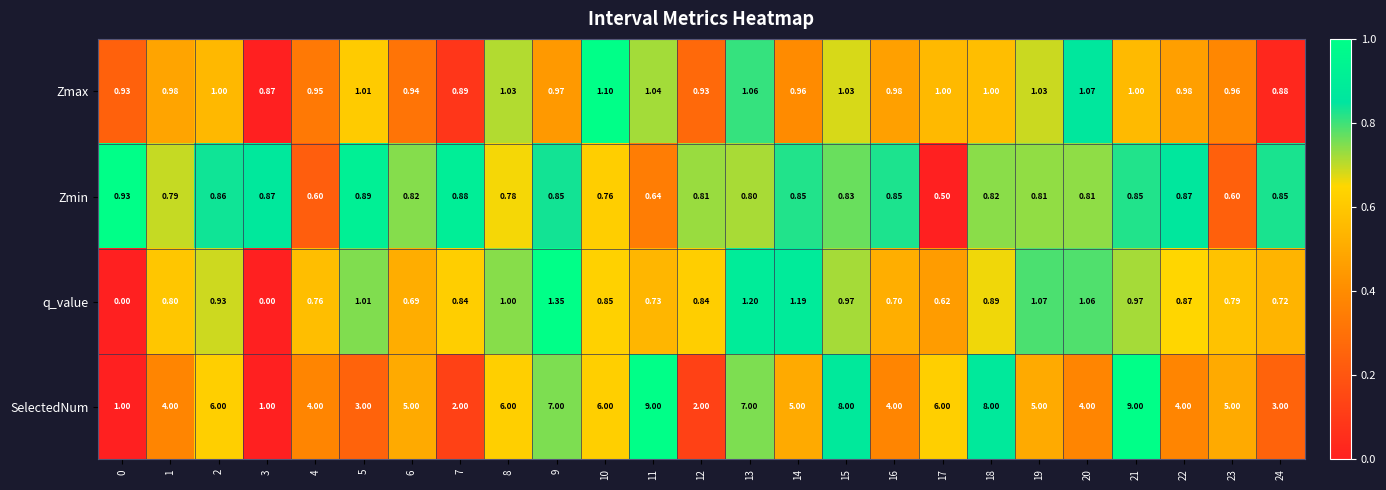

At how many categories does at least one series exceed 0?

25